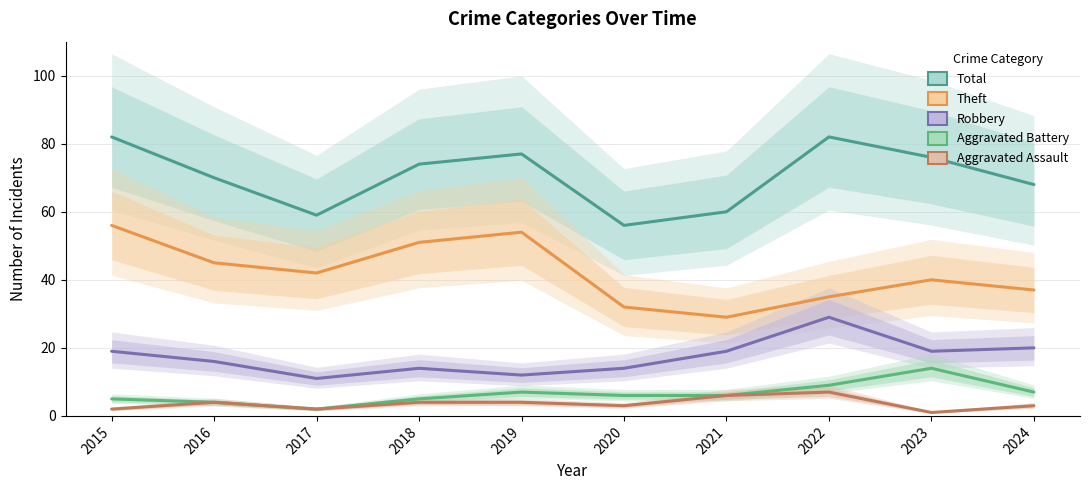

The value of Robbery at 2022 is 13. True or false?

False